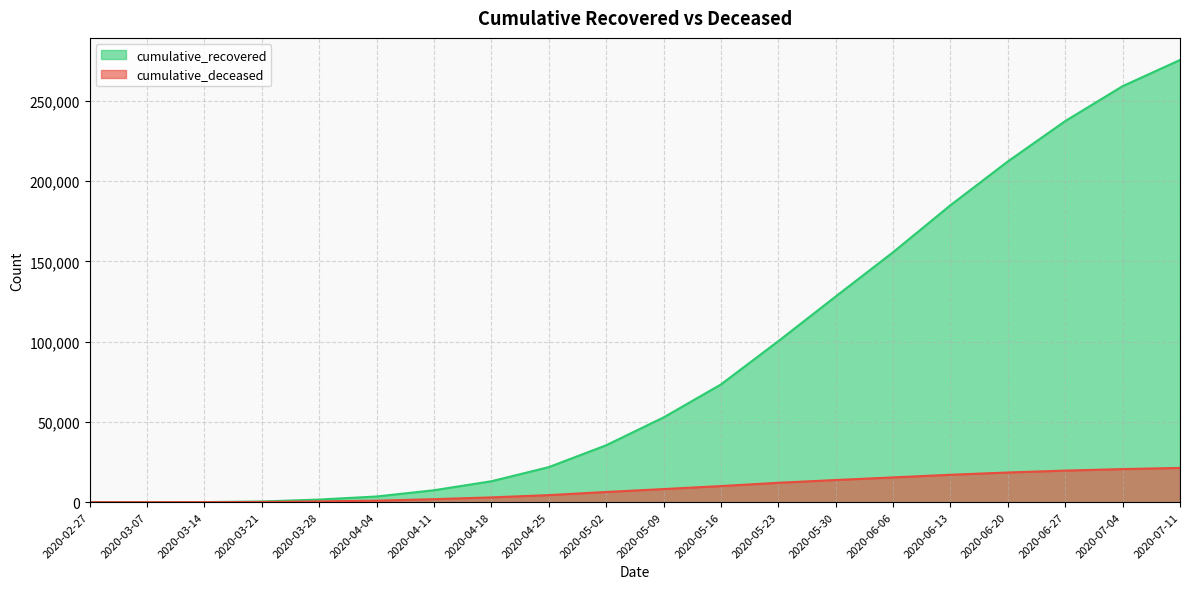

How many series are shown in this chart?

2